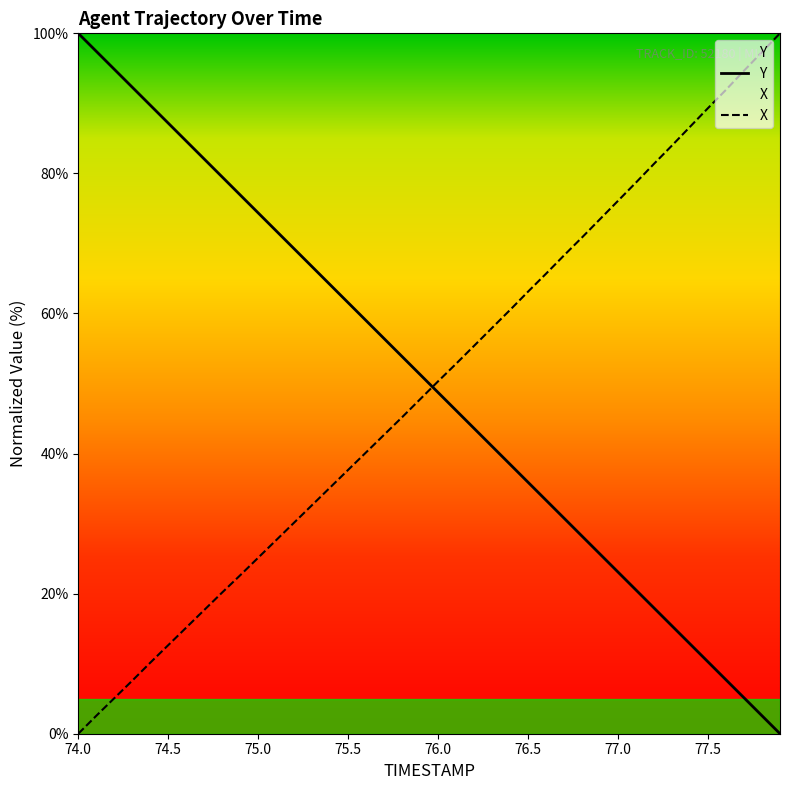

At which label does TIMESTAMP first exceed 51?

74.0